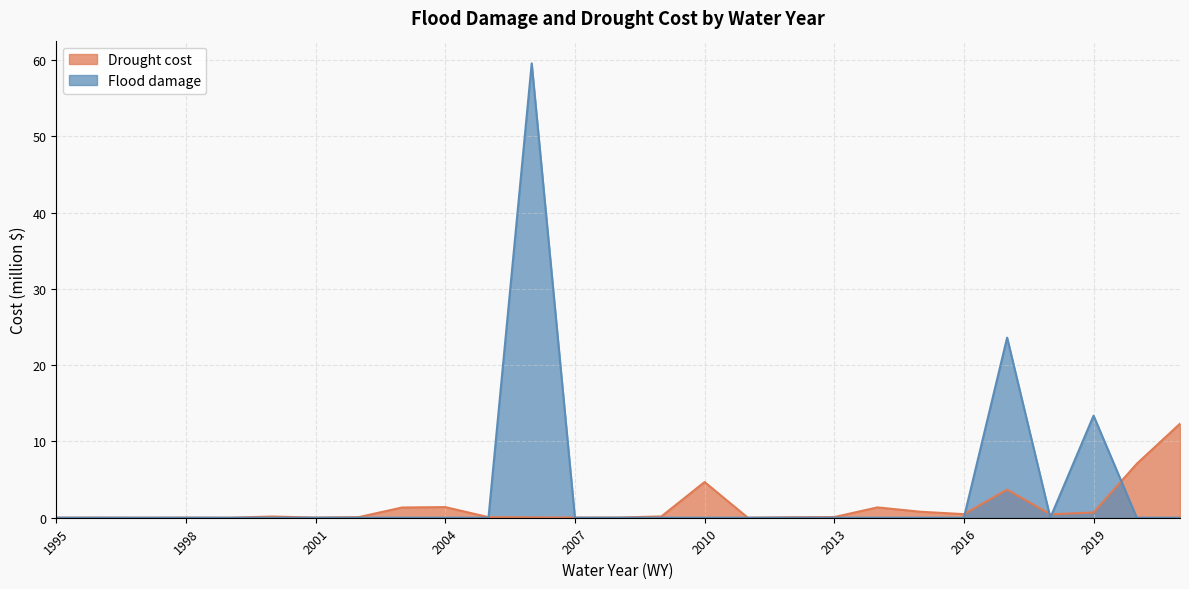

How many lines are shown in the chart?

2